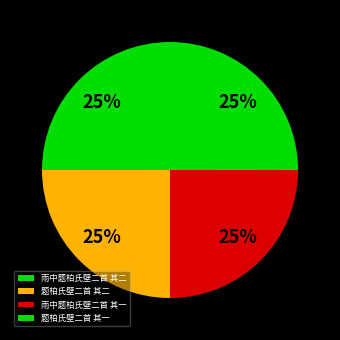

To the nearest percent, what portion does 雨中题柏氏壁二首 其一 represent?

25%